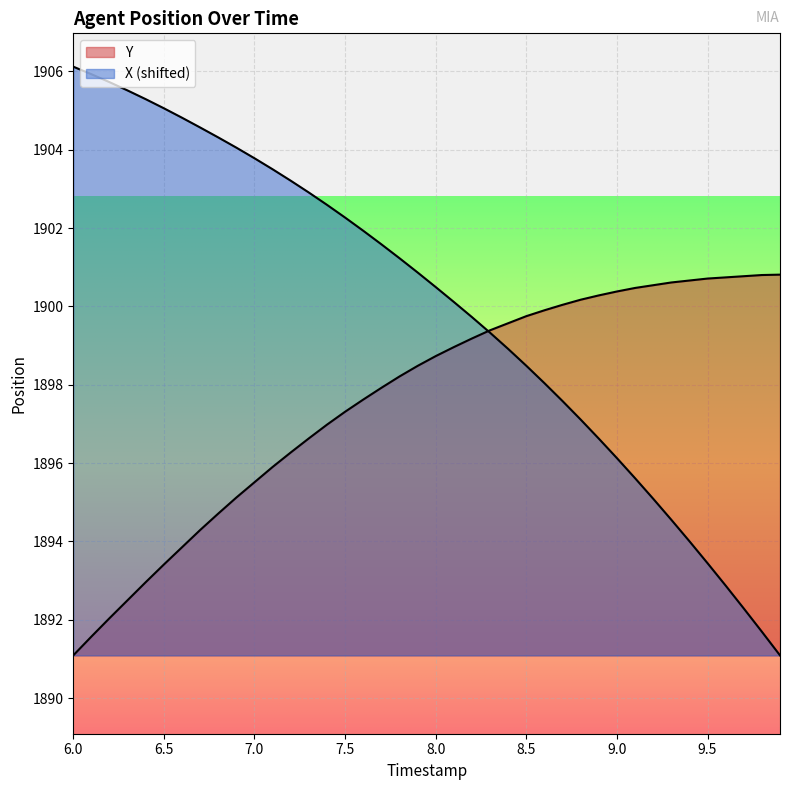

At which label is X closest to 1898?

8.6